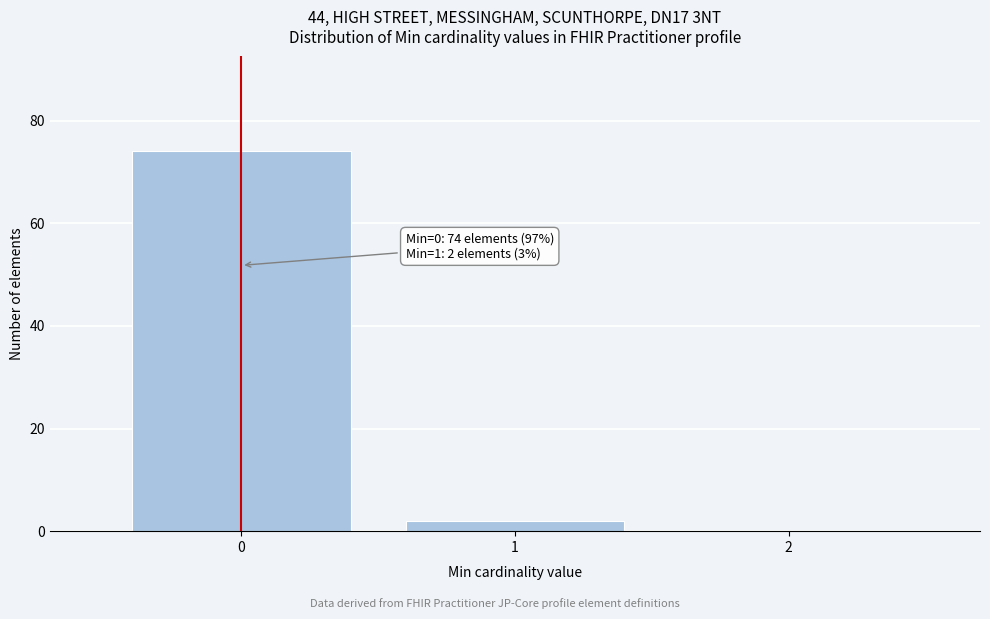

Over which range of the x-axis is the bar tallest?

-0.5 to 0.5